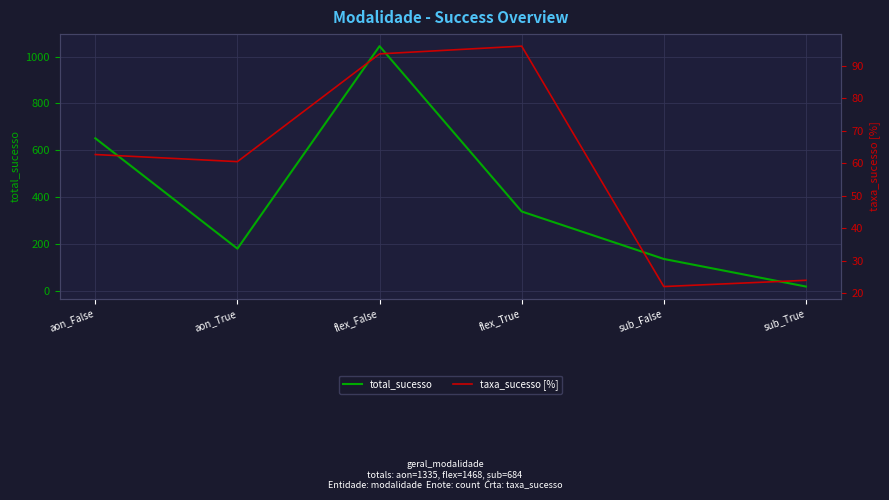

In total_sucesso, how many points are lower than both neighbors (excluding endpoints)?

1